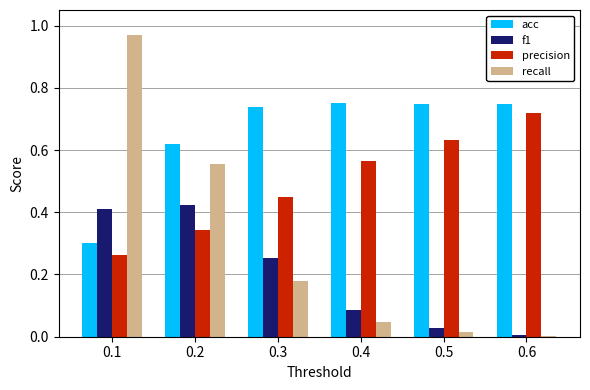

What is the sum of the recall values at 0.2 and 0.1?

1.5